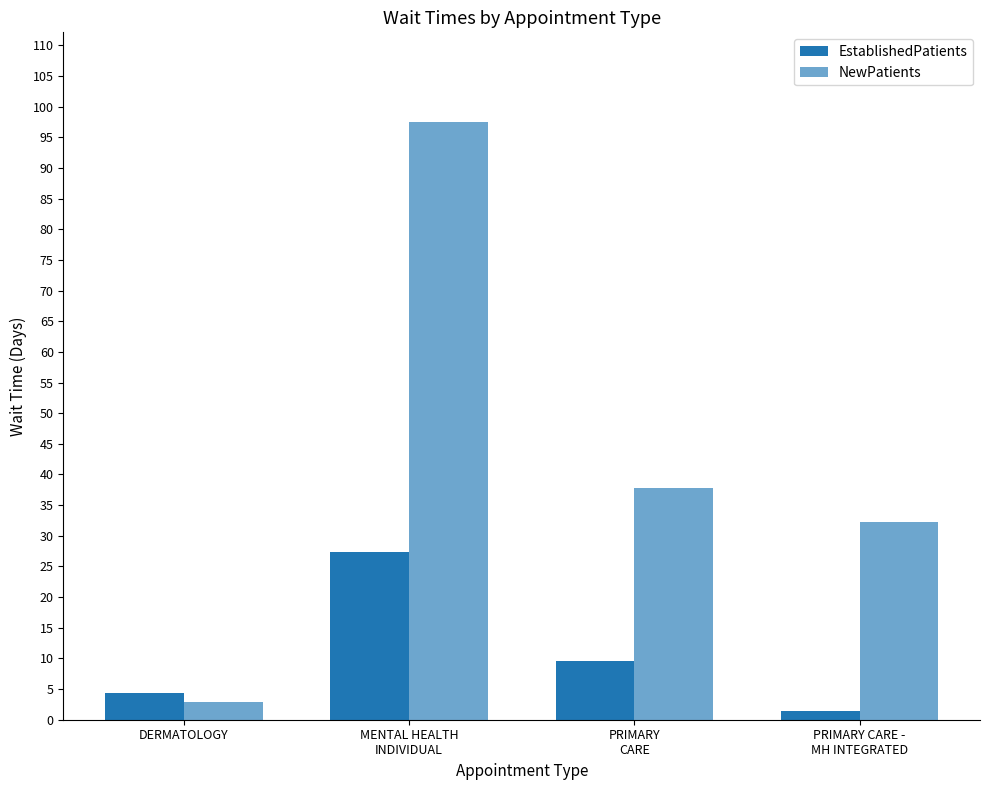

Reading left to right, transcribe all the data shown in this chart.

EstablishedPatients: DERMATOLOGY=4.3	MENTAL HEALTH
INDIVIDUAL=27.3	PRIMARY
CARE=9.5	PRIMARY CARE -
MH INTEGRATED=1.4
NewPatients: DERMATOLOGY=2.9	MENTAL HEALTH
INDIVIDUAL=97.5	PRIMARY
CARE=37.8	PRIMARY CARE -
MH INTEGRATED=32.2